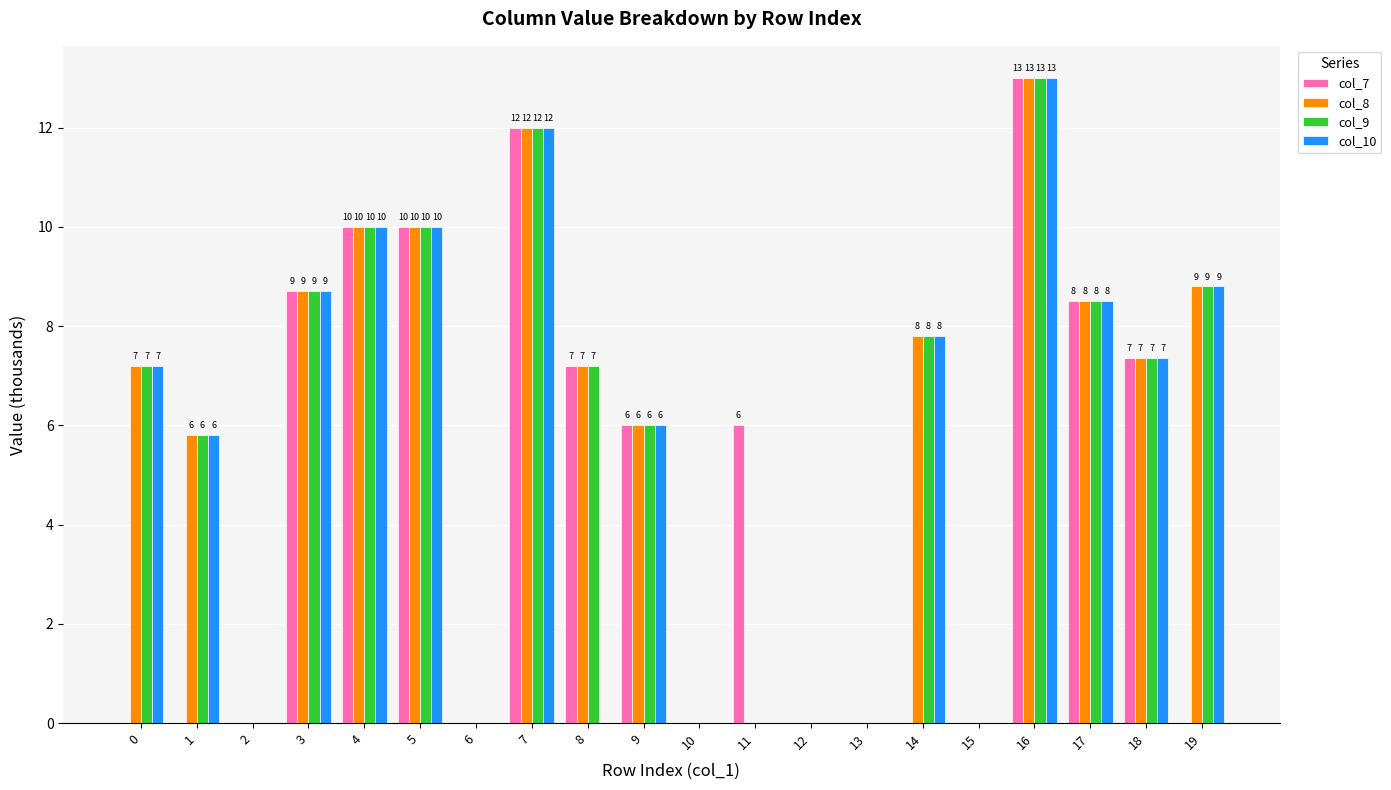

What are all the series names shown in the legend?

col_7, col_8, col_9, col_10